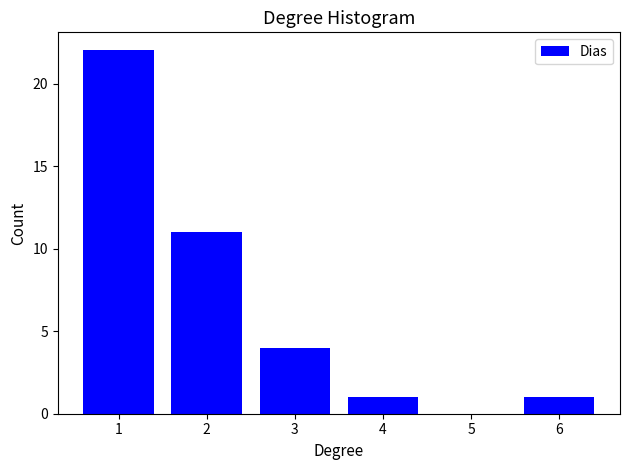

Reading left to right, what are all the values shown in this chart?

1=22	2=11	3=4	4=1	5=0	6=1